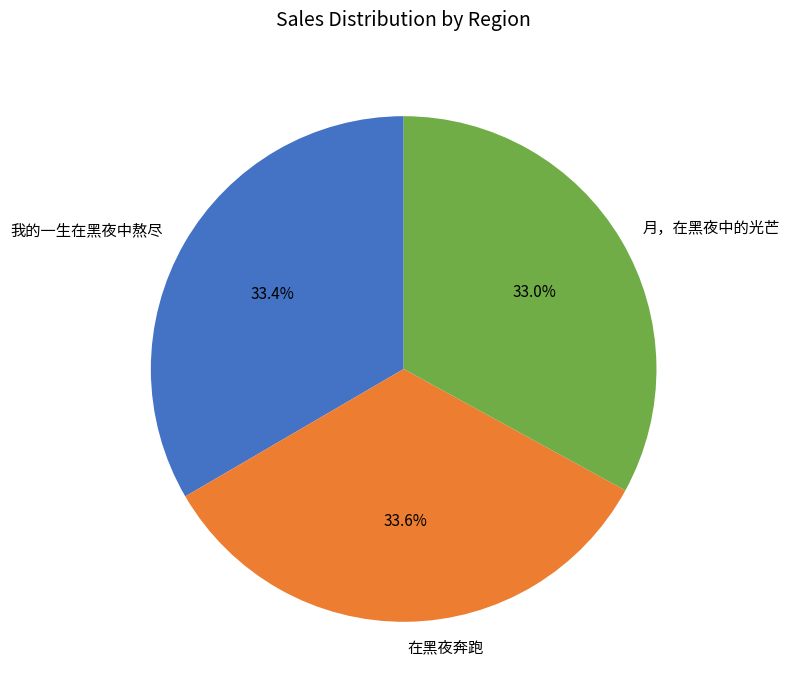

Does 在黑夜奔跑 account for over 50% of the chart?

No